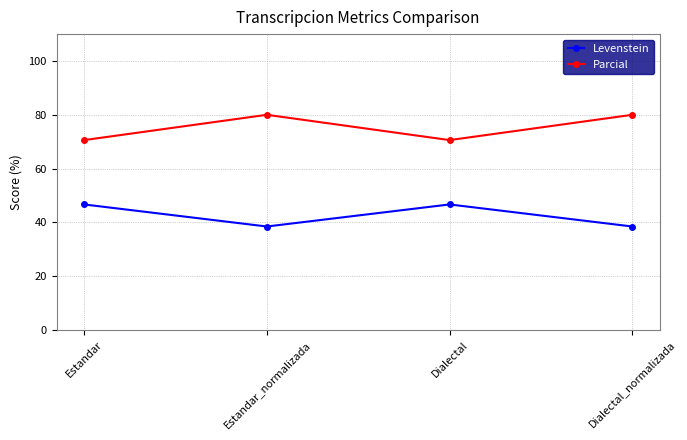

Reading left to right, transcribe all the data shown in this chart.

Levenstein: 46.7	38.5	46.7	38.5
Parcial: 70.6	80.0	70.6	80.0